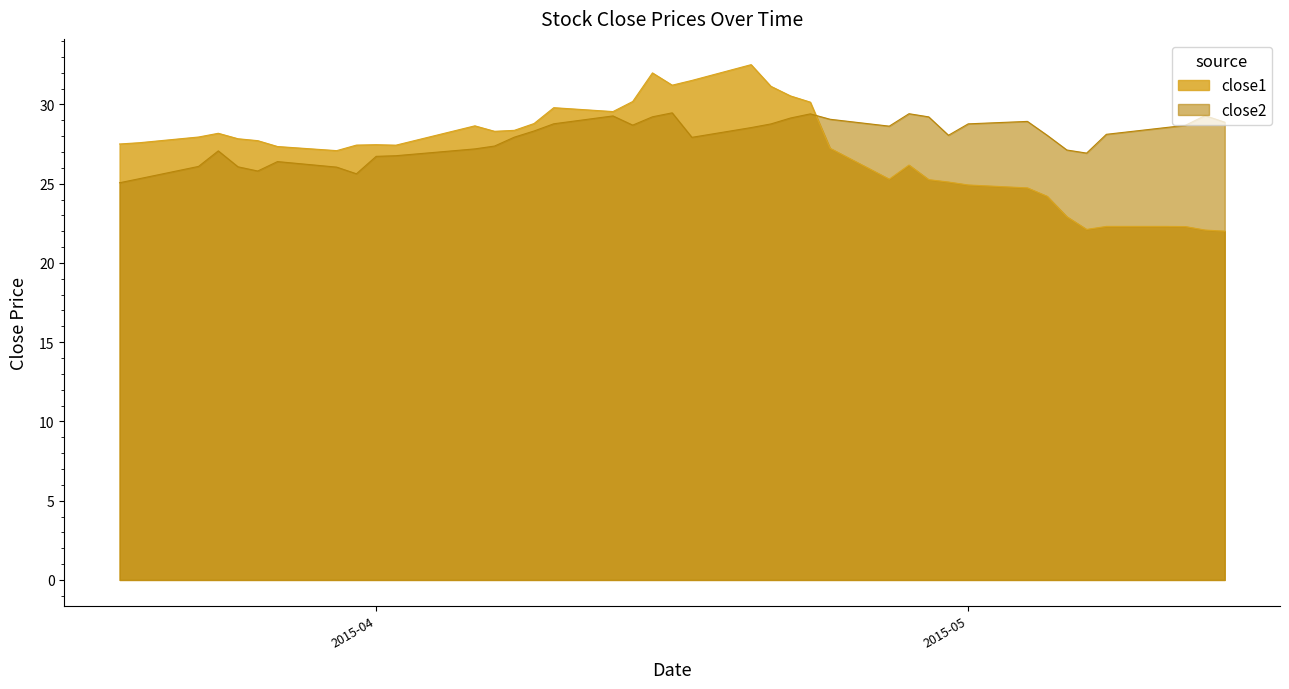

Which series has the largest range (max minus min)?

close1